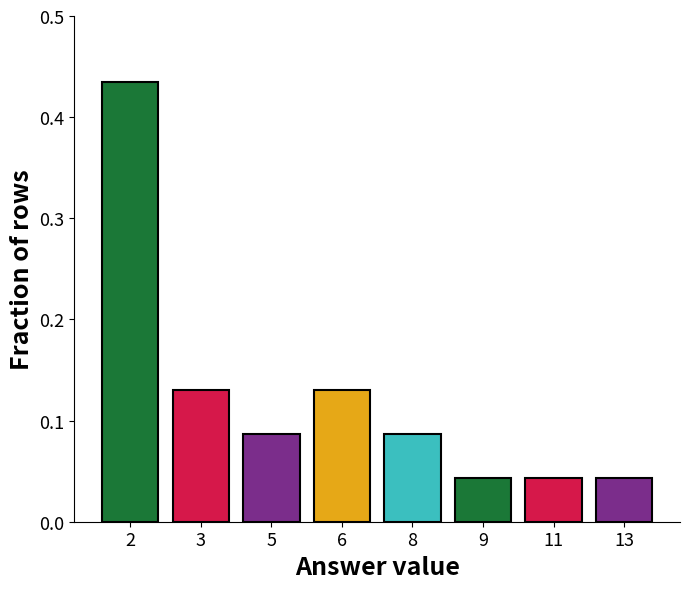

How many bars are there in total?

8